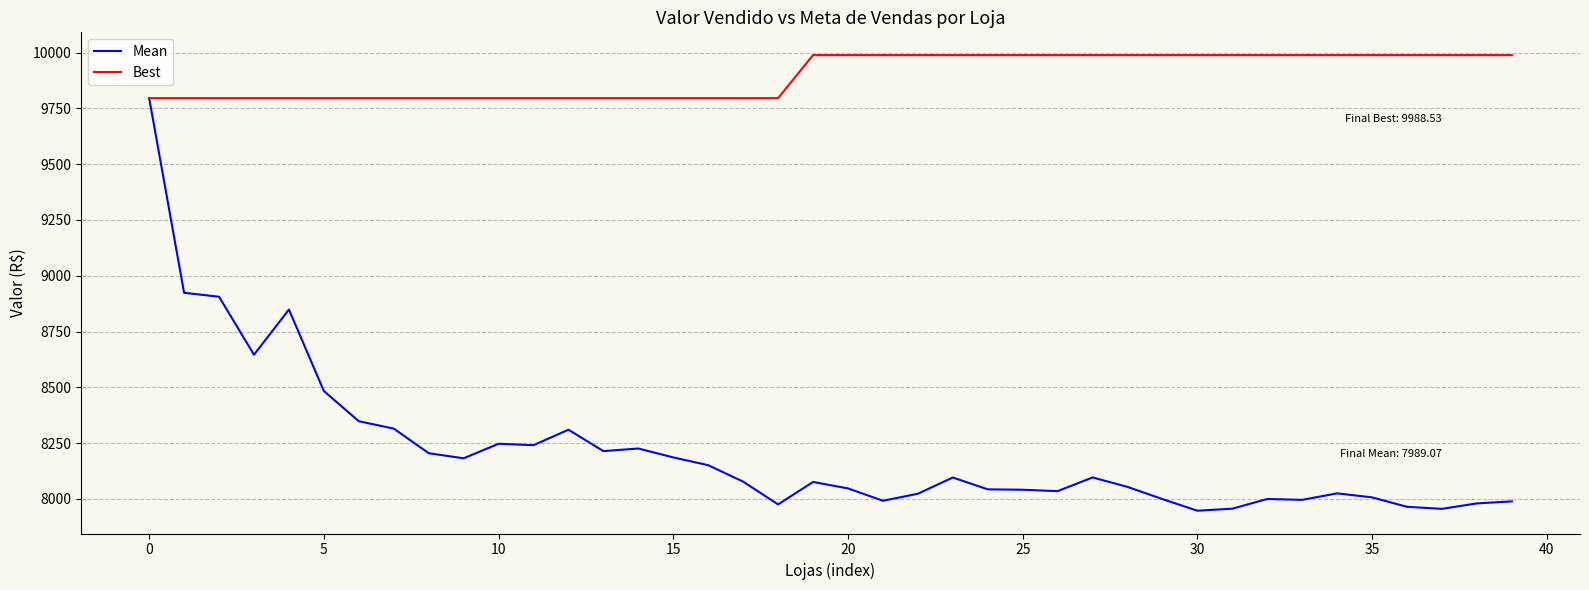

Rank the series by their maximum value, from highest to lowest.

Best, Mean